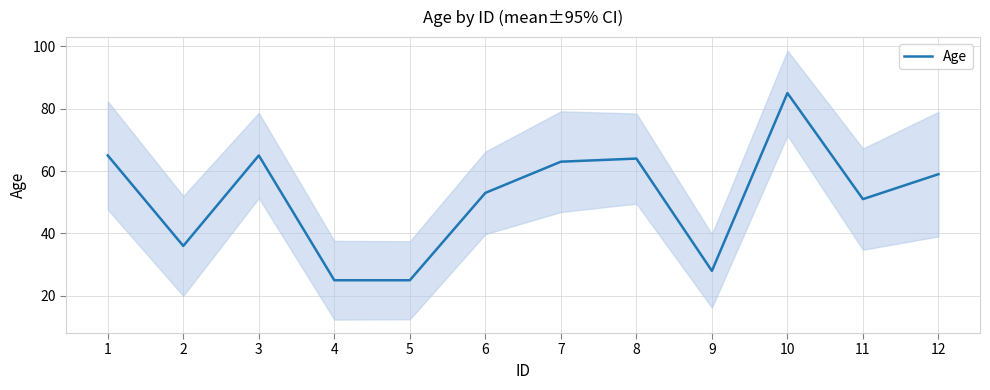

Count the number of data series in this chart.

1